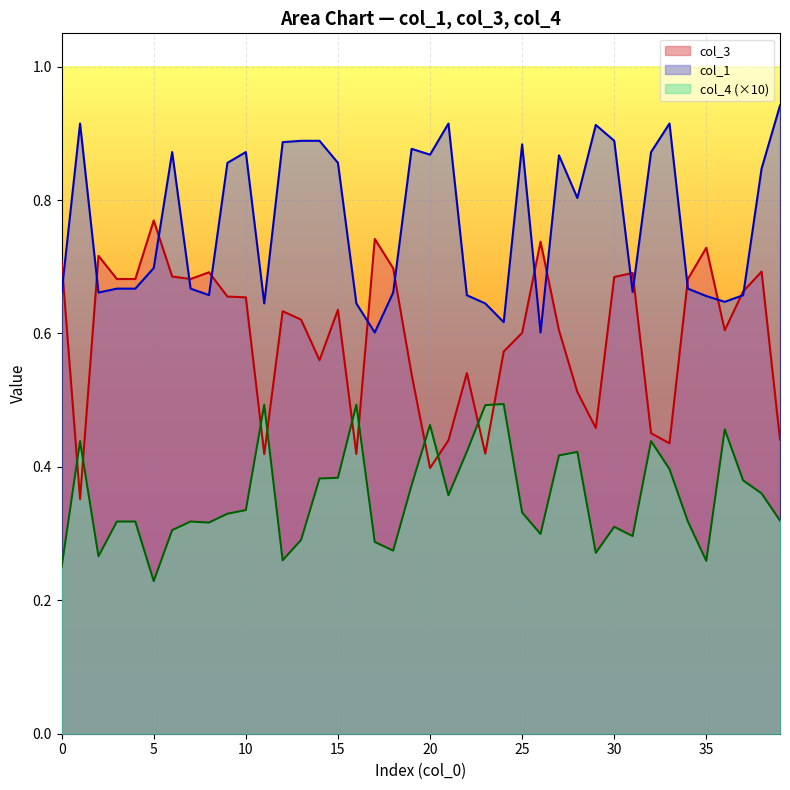

What is the average value of the col_4 series?

0.4